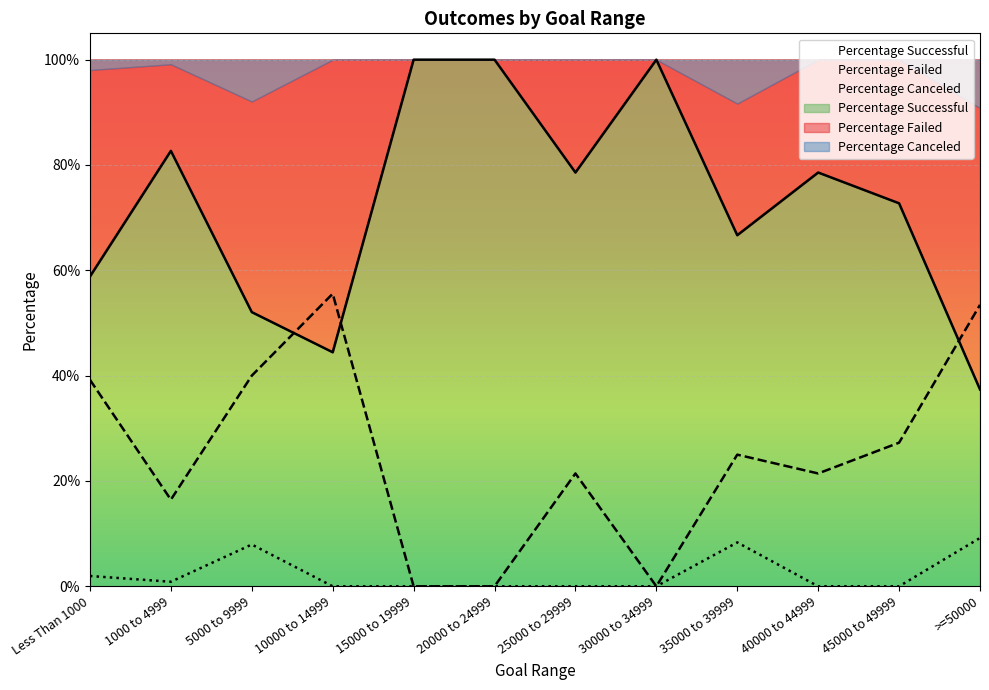

The Percentage Failed series shows 0.6 at 10000 to 14999. True or false?

True